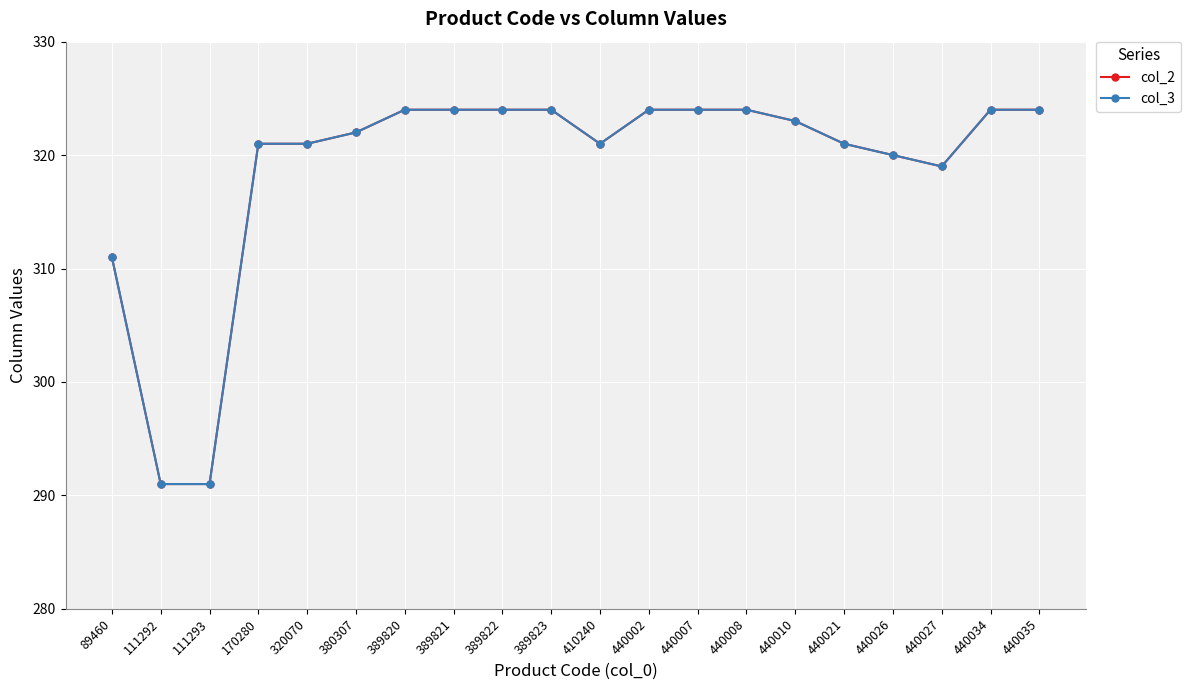

The value of col_3 at 440007 is 560. True or false?

False